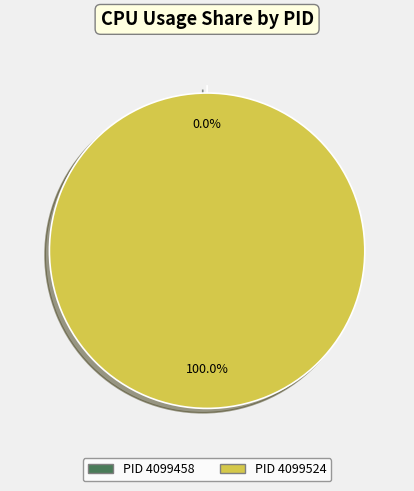

To the nearest percent, what percentage of the pie is 4099524?

100%